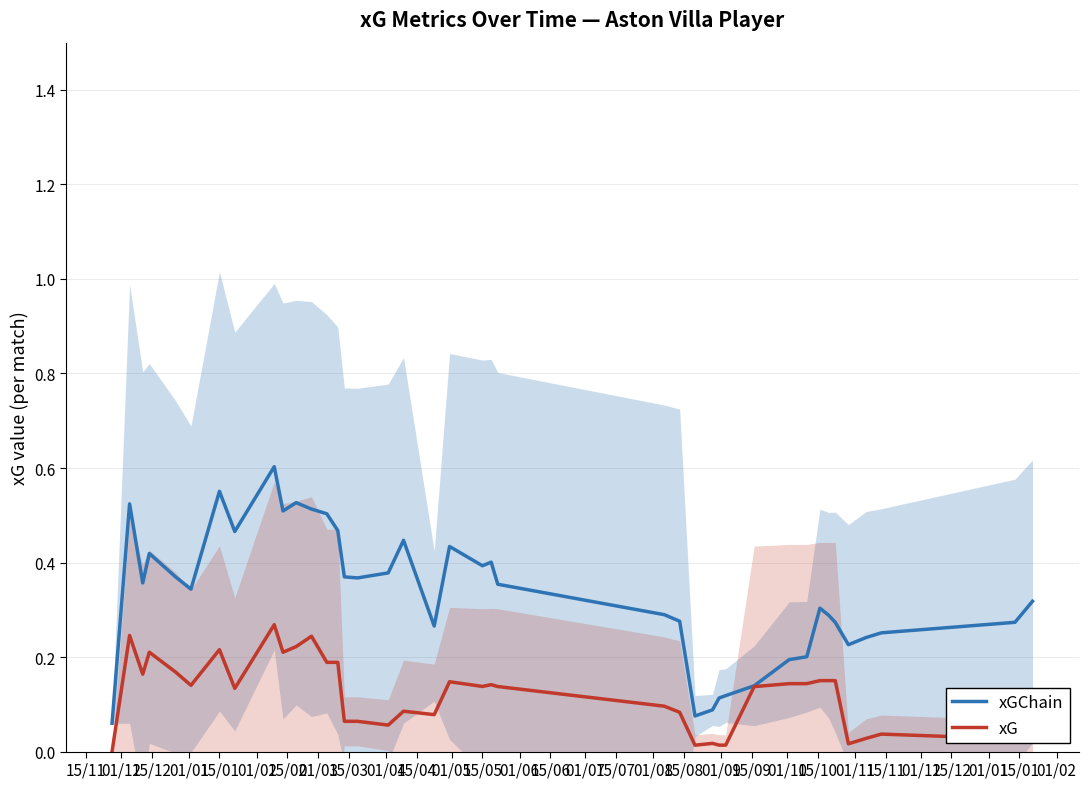

True or false: xG has a value of 0.0 at 01/01.

True